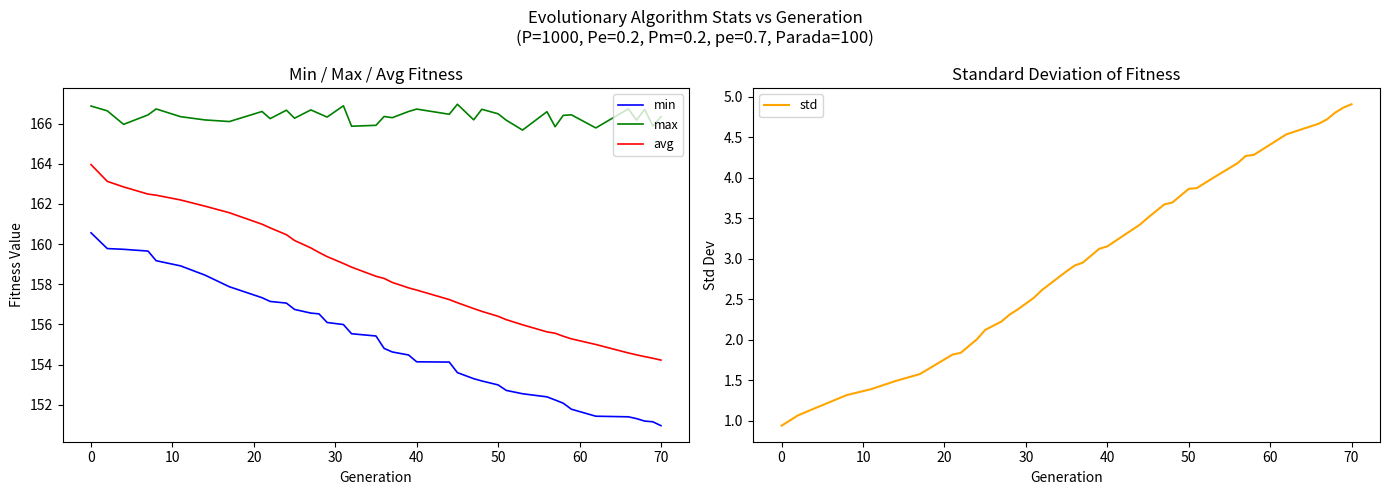

What is the highest value of the max series?

167.0